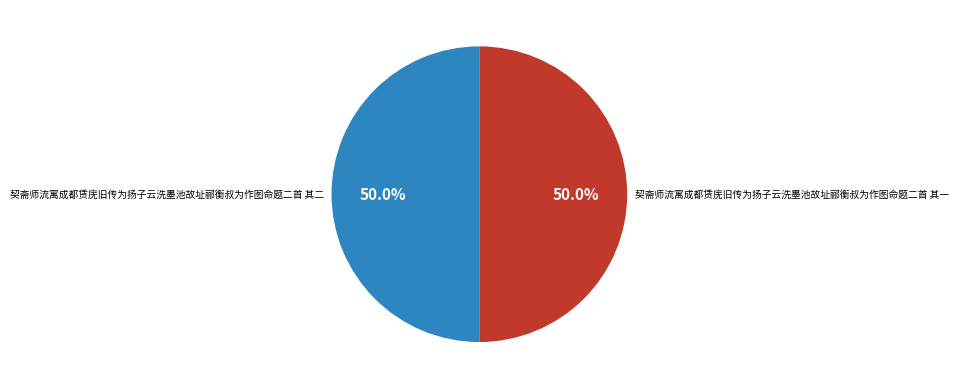

How many segments does this pie chart have?

2